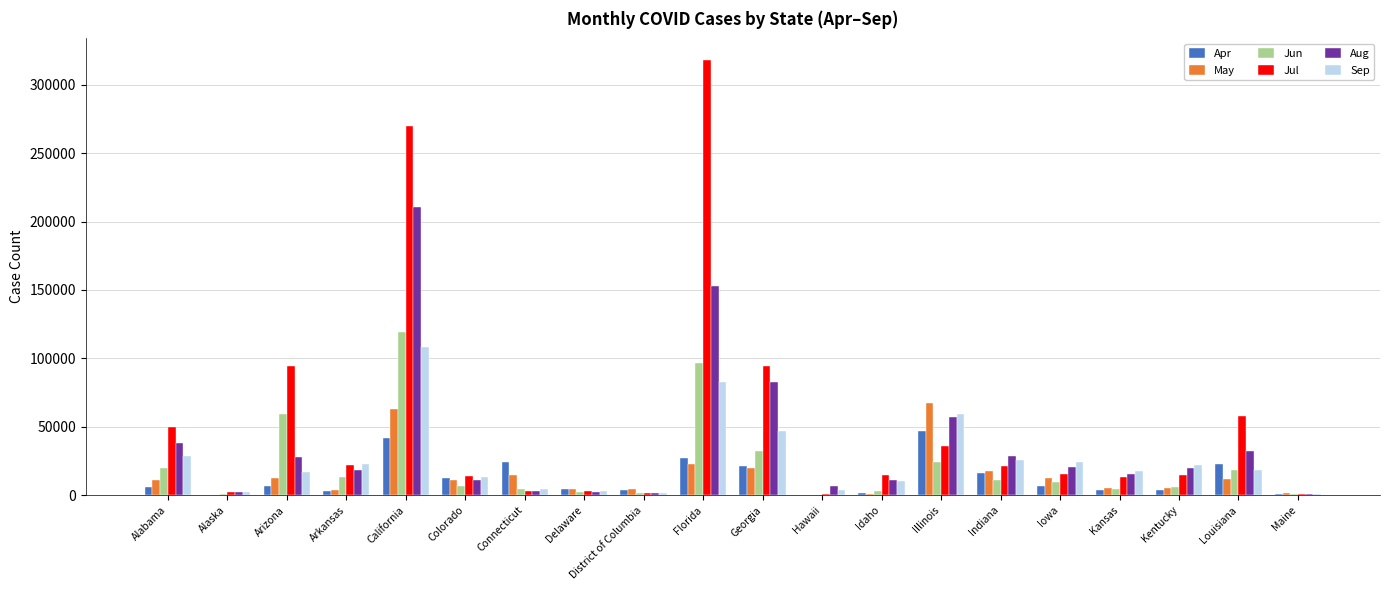

How many data points does each series have?

20